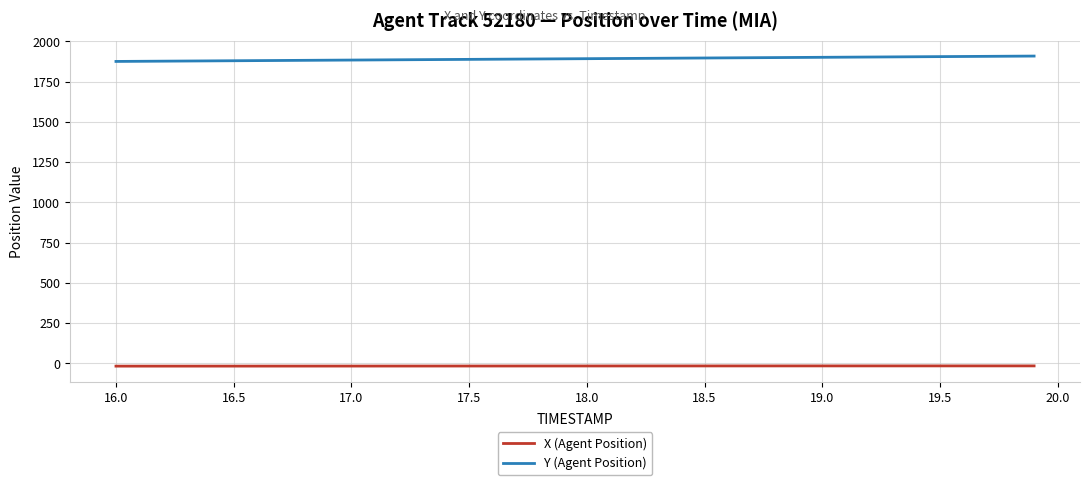

Rank the series by their maximum value, from highest to lowest.

Y (Agent Position), X (Agent Position)